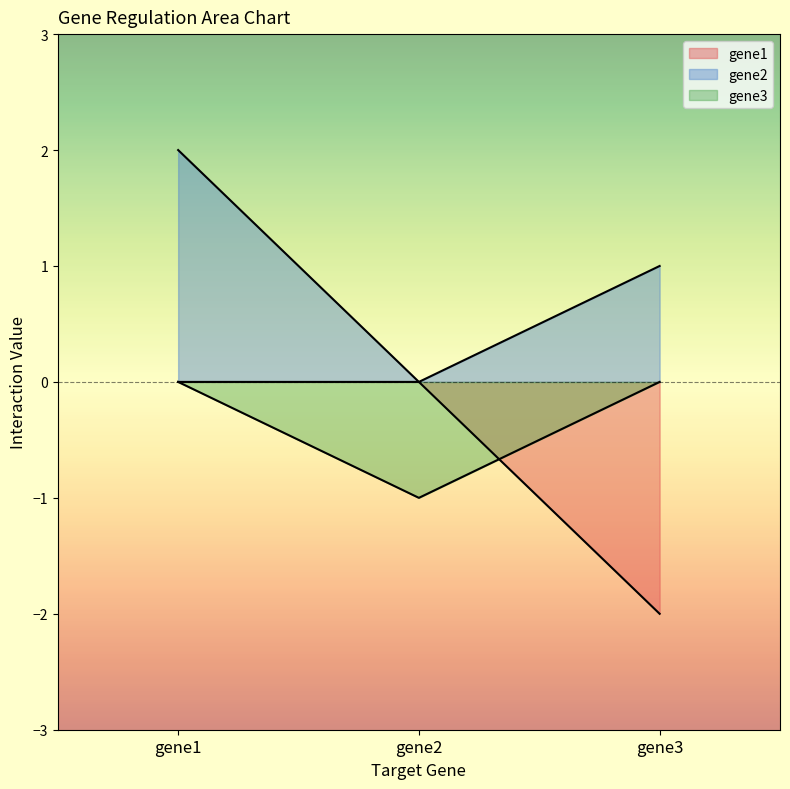

The gene2 series shows 1 at gene1. True or false?

False